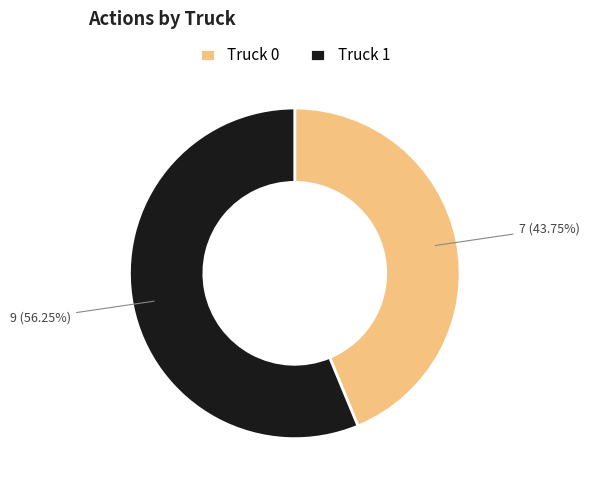

The Truck 0 slice represents 38% of the pie. True or false?

False